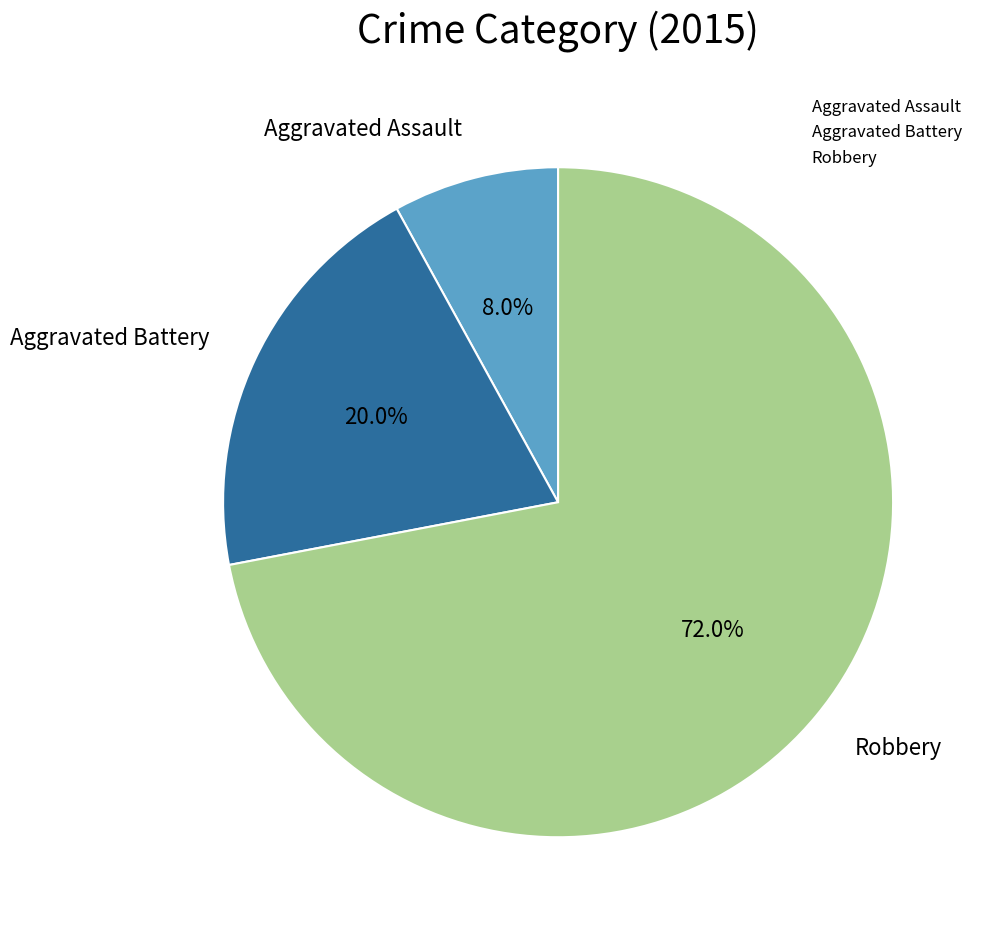

To the nearest percent, what is the average slice percentage?

33%